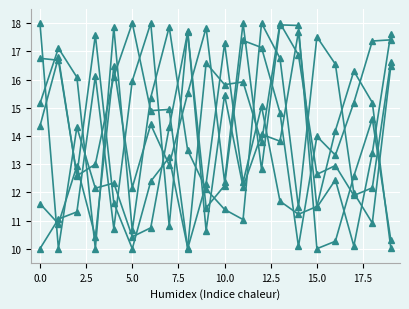

How many data points does each series have?

20